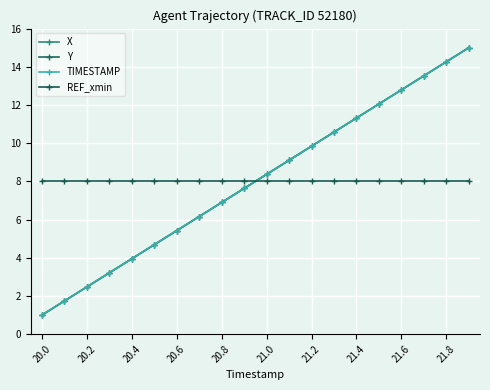

Is this an area chart (filled region under the line)?

No